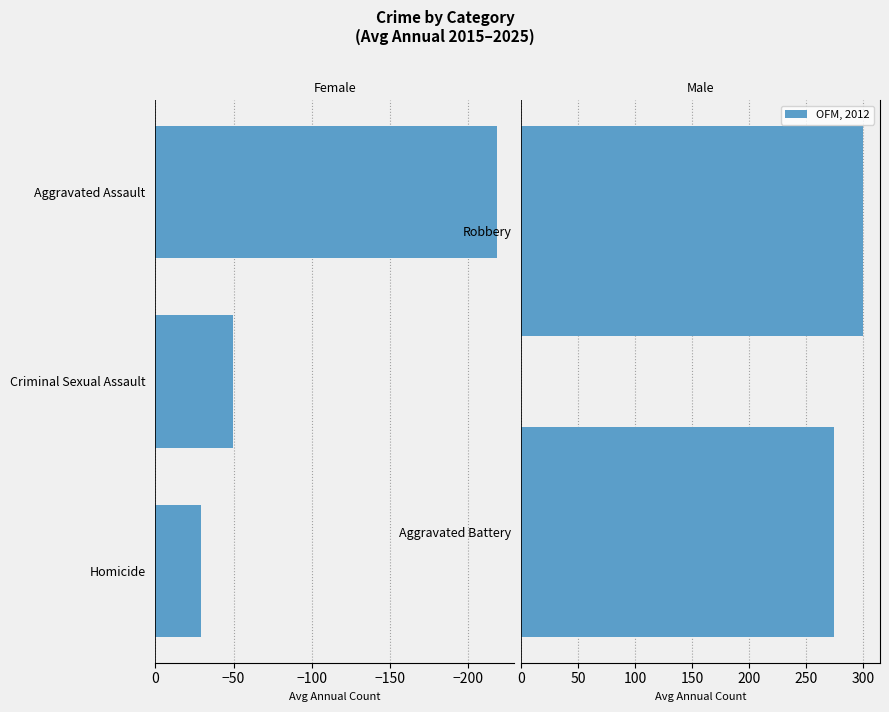

True or false: OFM, 2012 has a value of 91.8 at Robbery.

False